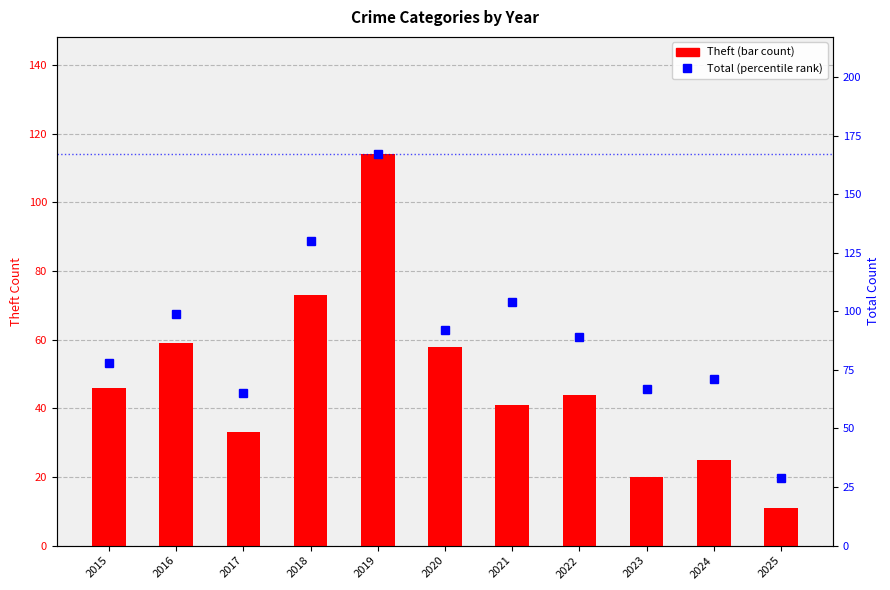

What is the spread (max minus min) of values at 2024?

46